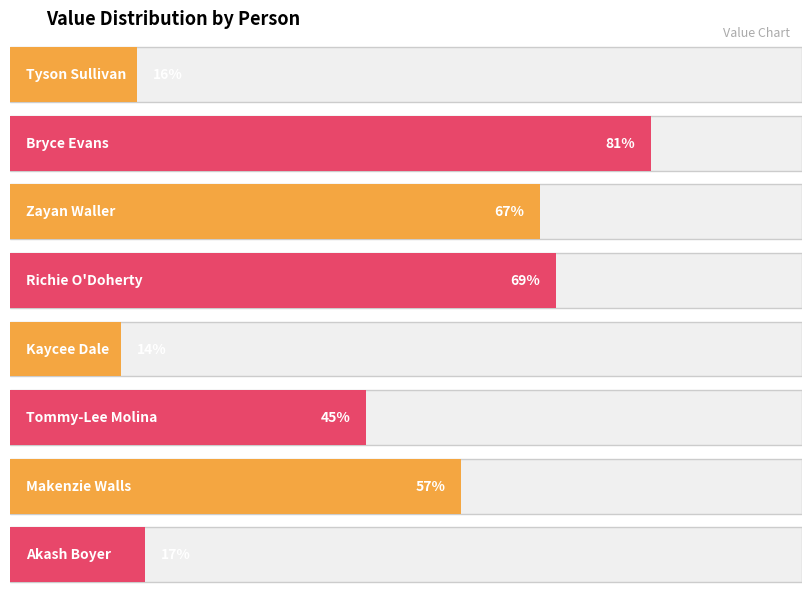

What is the change in value from Bryce Evans to Tommy-Lee Molina?

-36